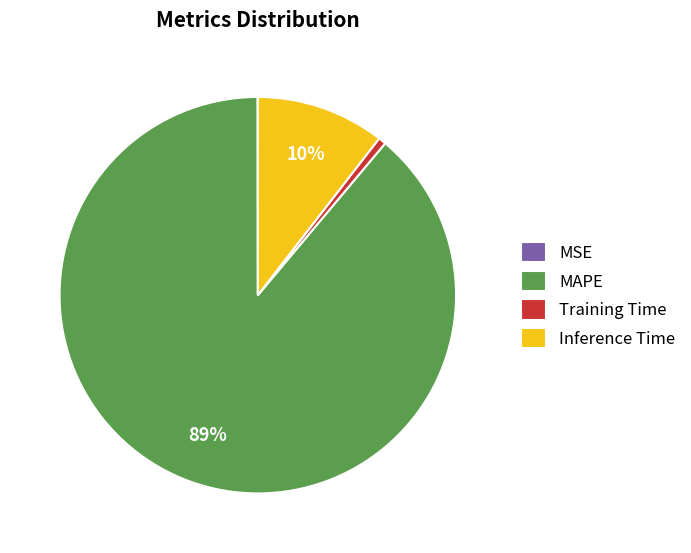

What is the majority slice?

MAPE